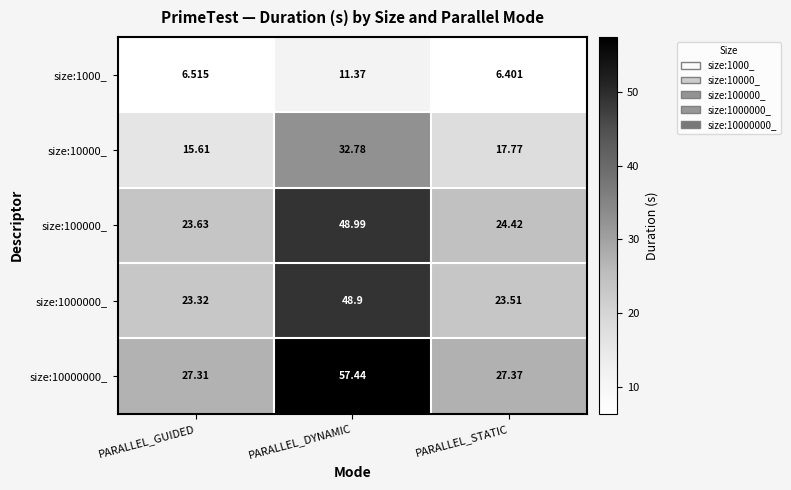

List the labels in order of size:100000_ value, smallest first.

PARALLEL_GUIDED, PARALLEL_STATIC, PARALLEL_DYNAMIC